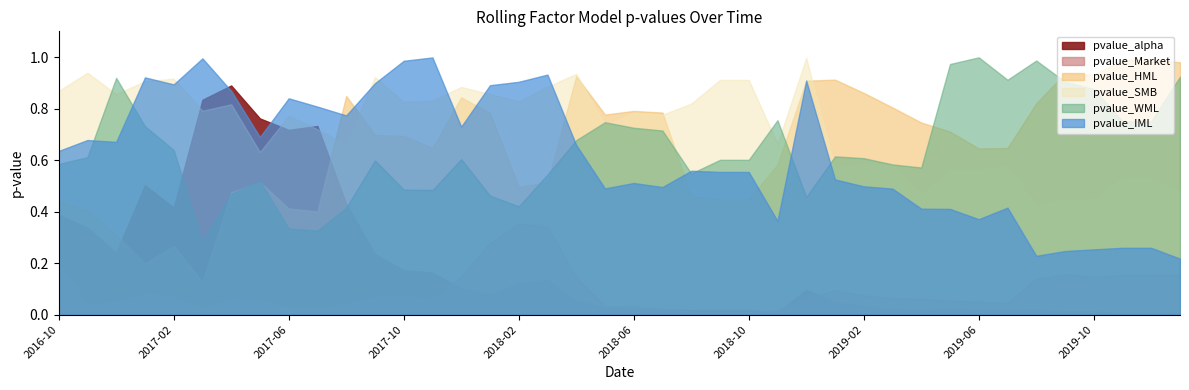

At which label is pvalue_WML closest to 0?

2017-03